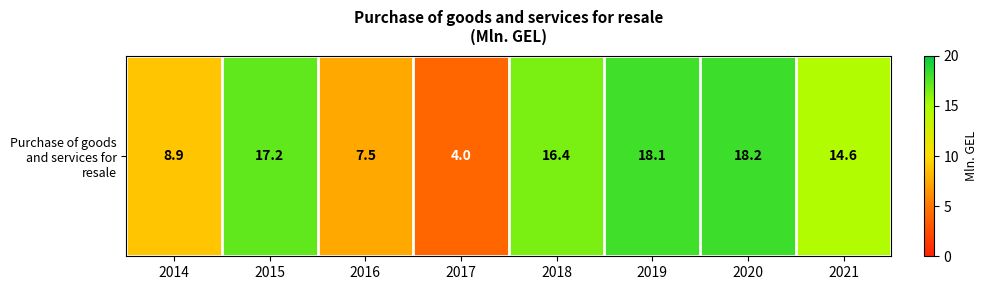

What is the difference between the maximum and minimum values?

14.2